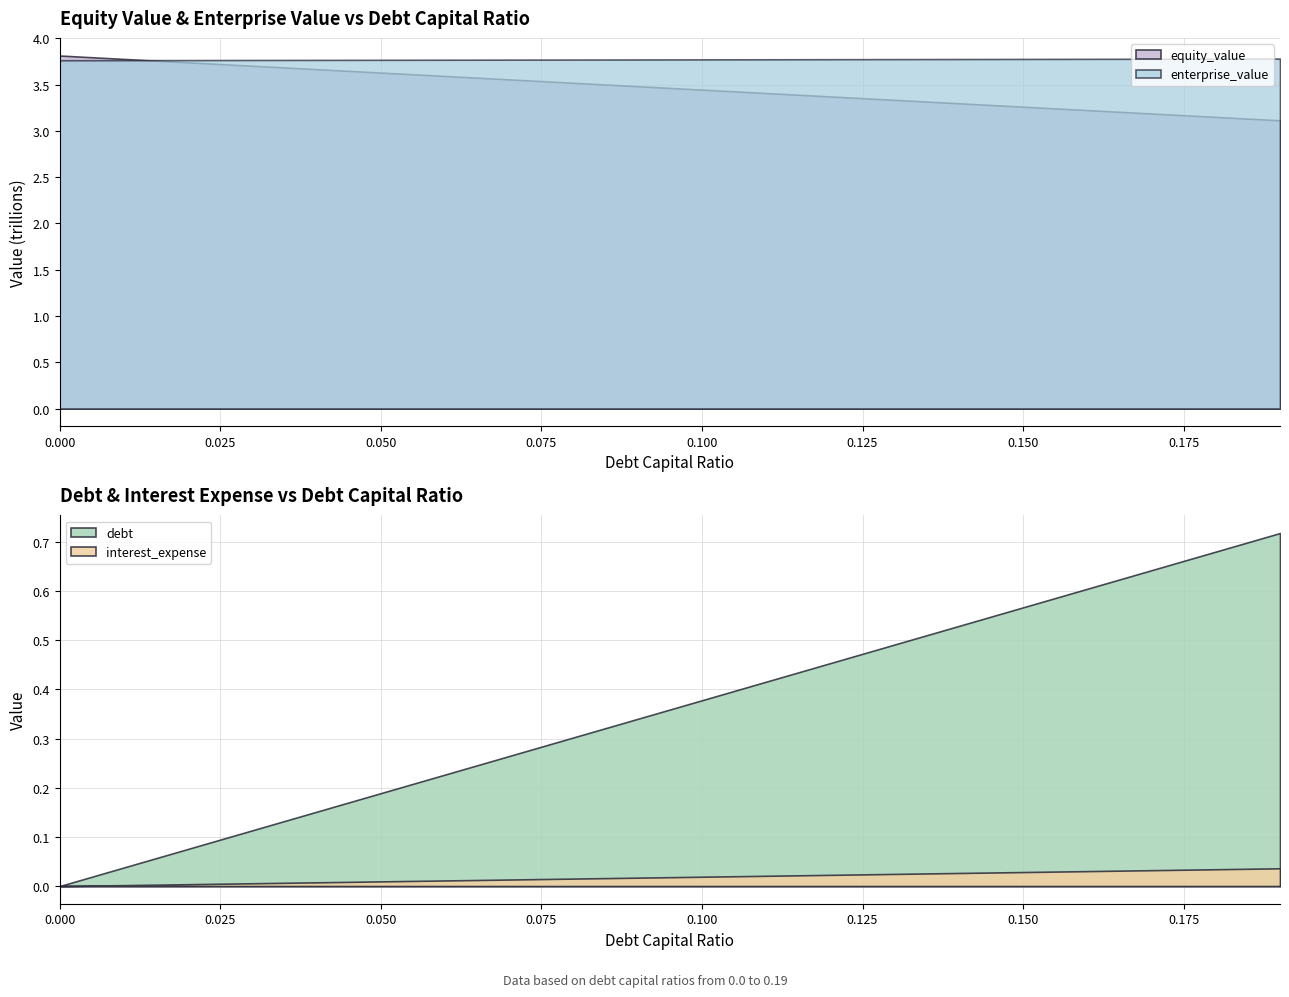

Which series has the largest range (max minus min)?

debt